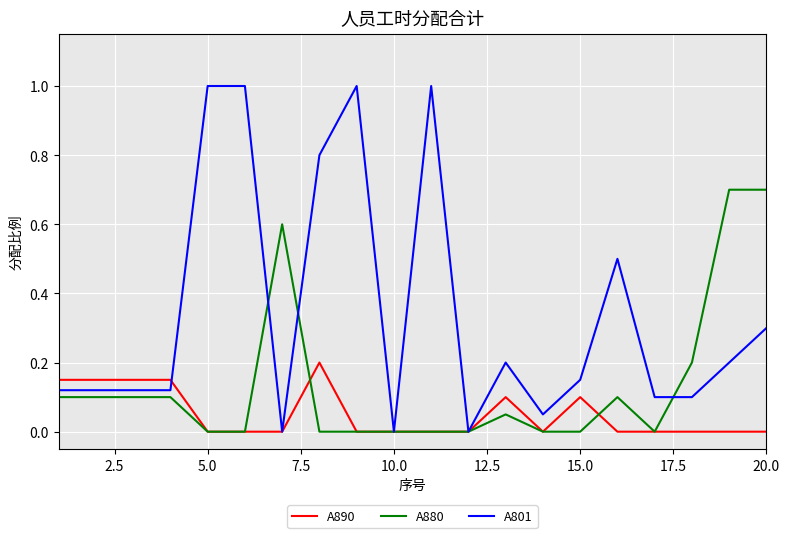

Which series has the widest spread of values?

A801